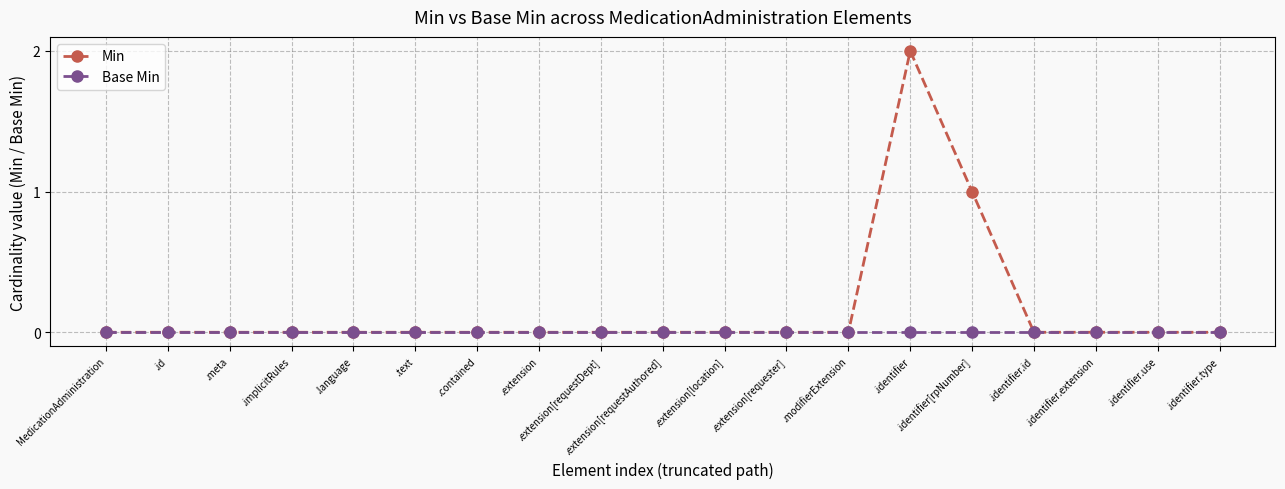

Which series has the largest total across all categories?

Min